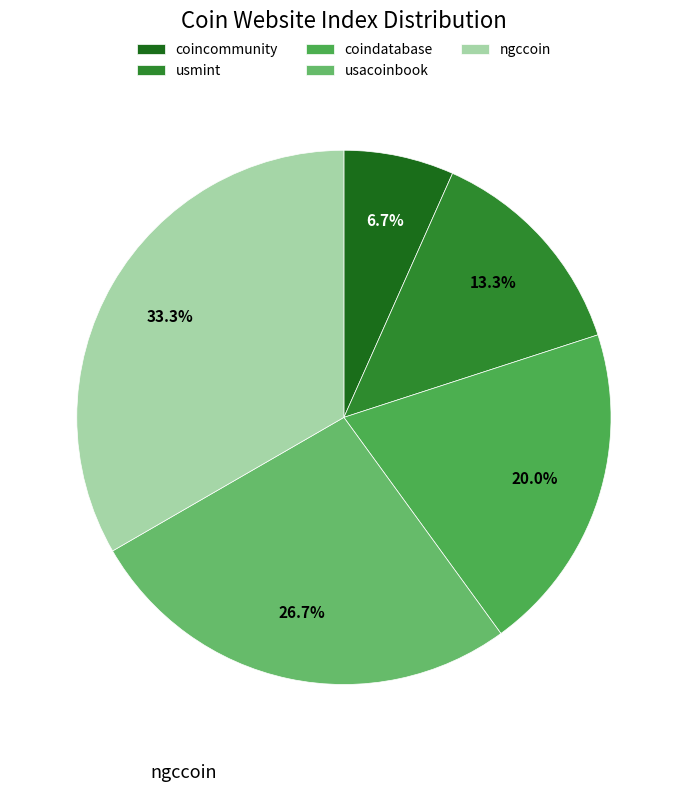

What percentage is the usmint slice, to the nearest percent?

13%